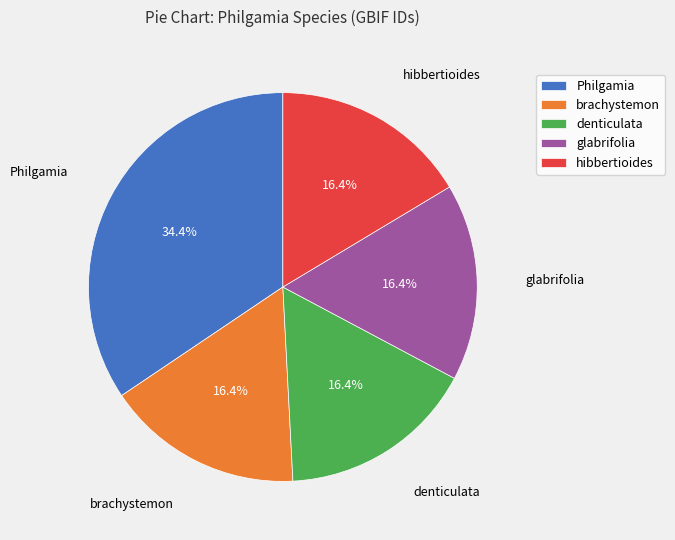

How many segments does this pie chart have?

5